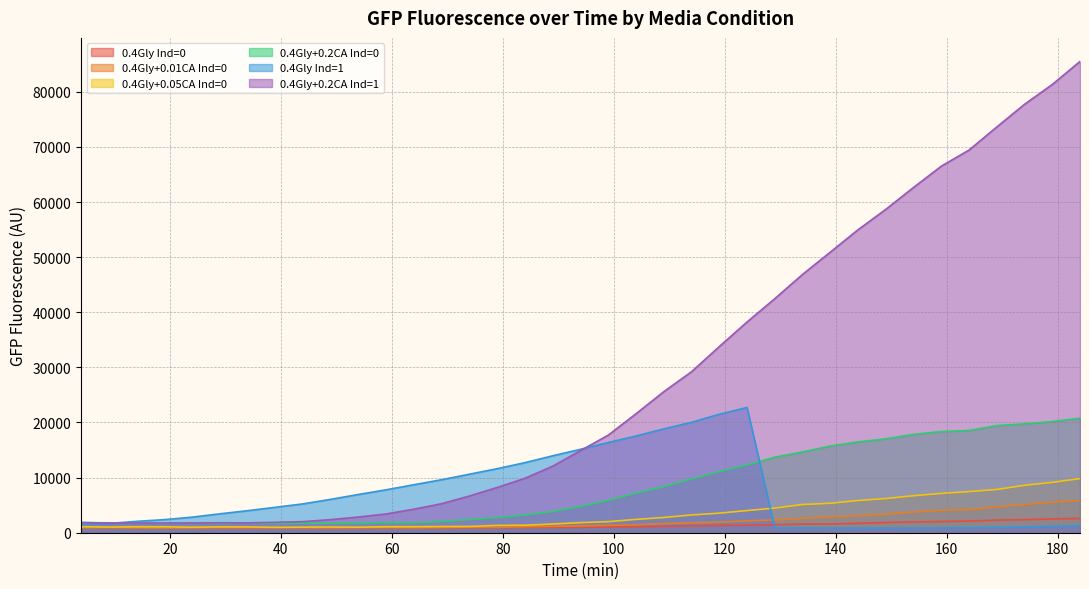

What is the spread (max minus min) of values at 84?

11761